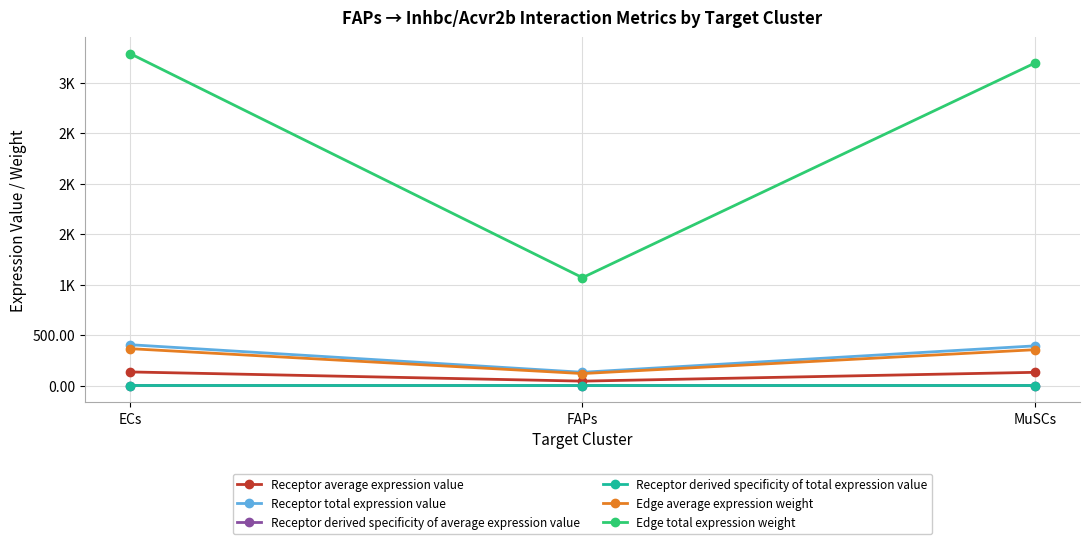

What is the value of the Edge average expression weight point at the 1st from the left?

365.2